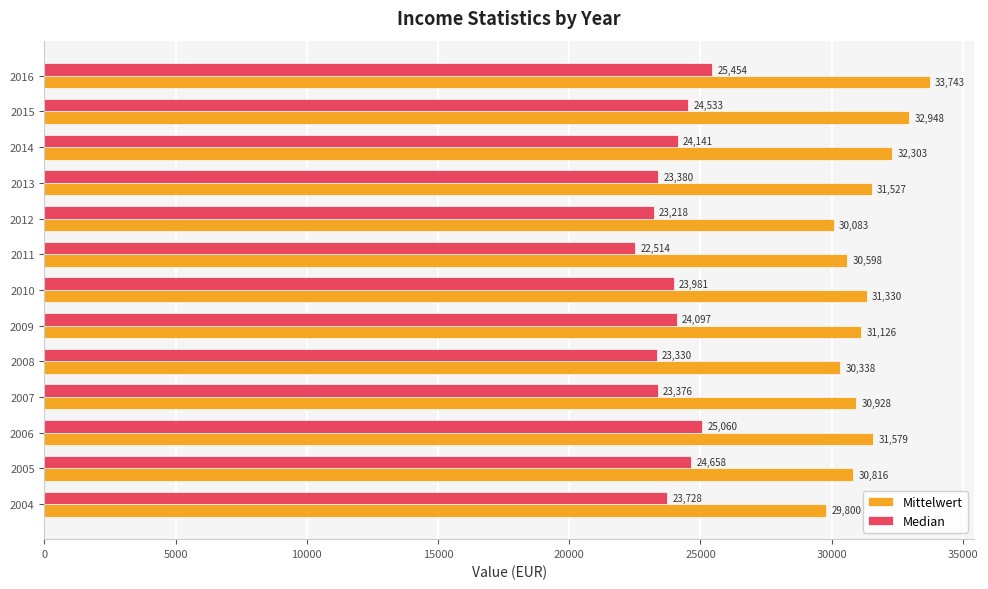

Is it true that Median equals 15097.8 at 2010?

False